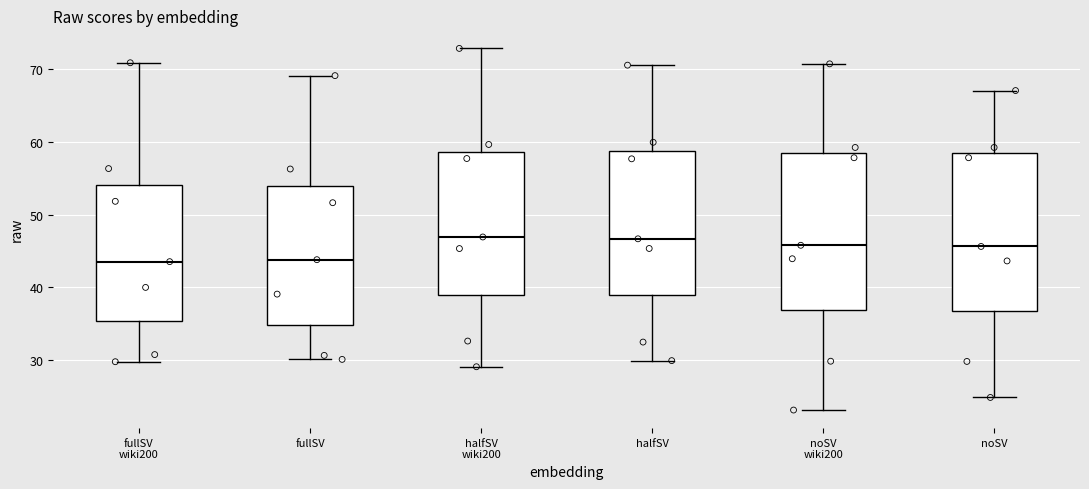

Where is the lower edge of the box for noSV wiki200 on the y-axis? The values are not printed on the chart, so give them approximately, as read against the axis.

37